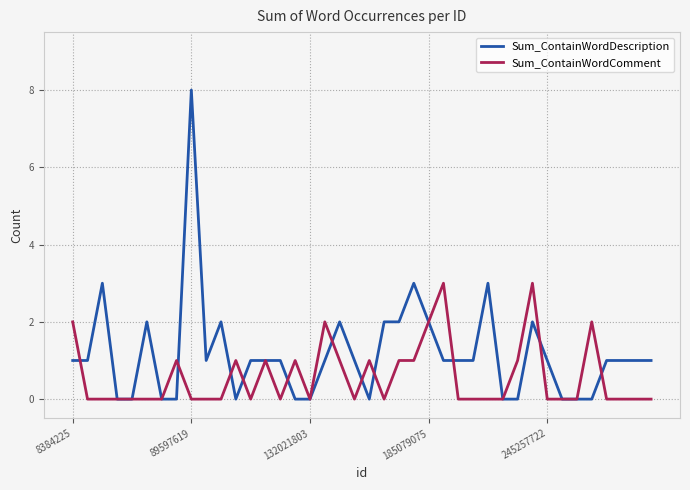

What is the sum of all Sum_ContainWordDescription values?

47